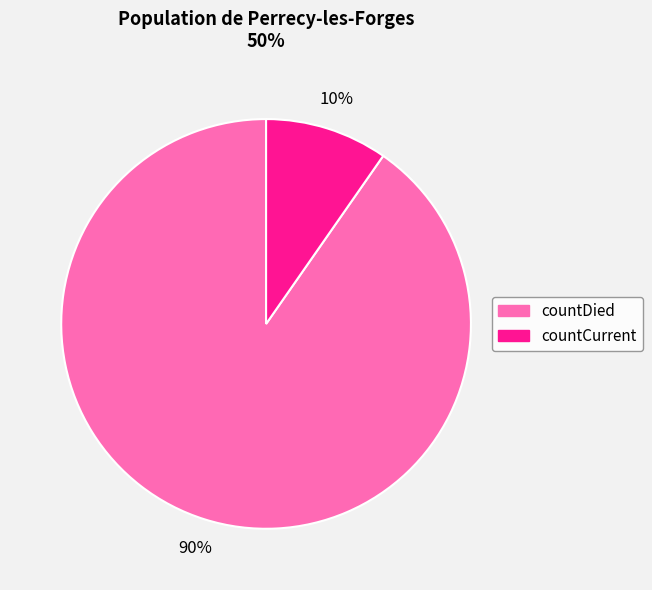

To the nearest percent, what is the average slice percentage?

50%